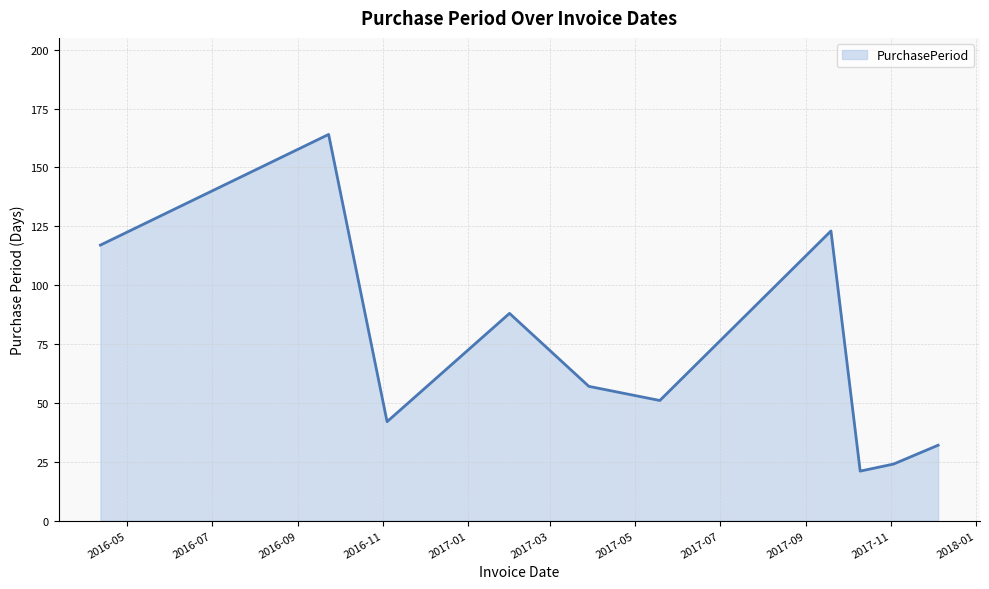

Reading left to right, transcribe all the data shown in this chart.

117	164	42	88	57	51	123	21	24	32